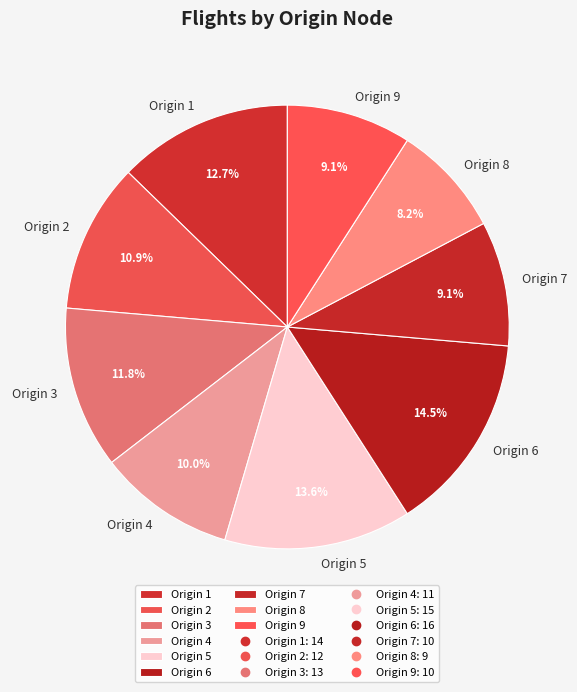

Combined, what portion of the pie is Origin 9 and Origin 5?

22.7%